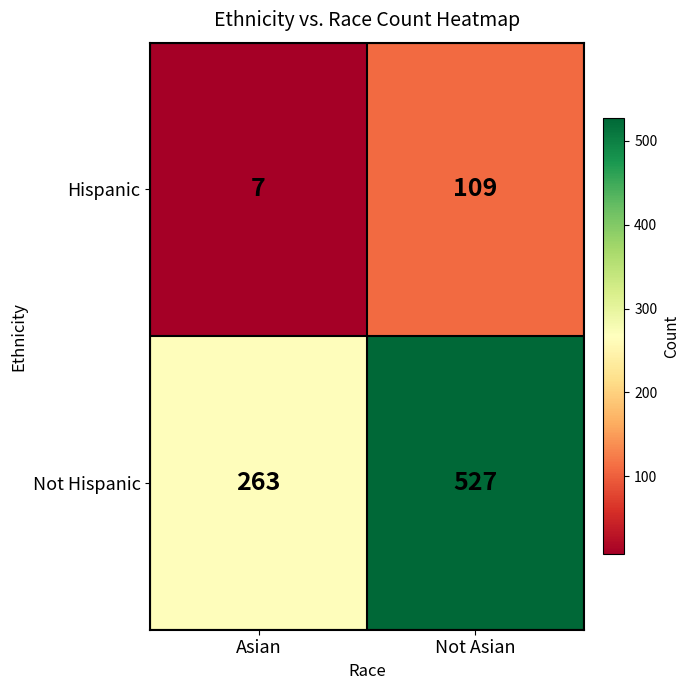

Which series has the largest range (max minus min)?

Not Hispanic